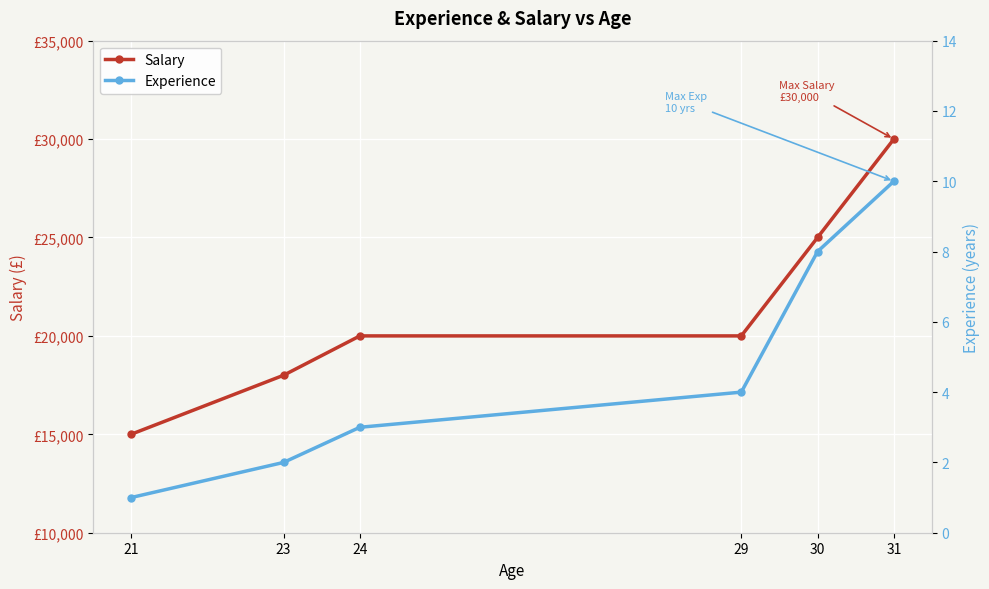

What is the difference between the Experience values at 30 and 29?

4